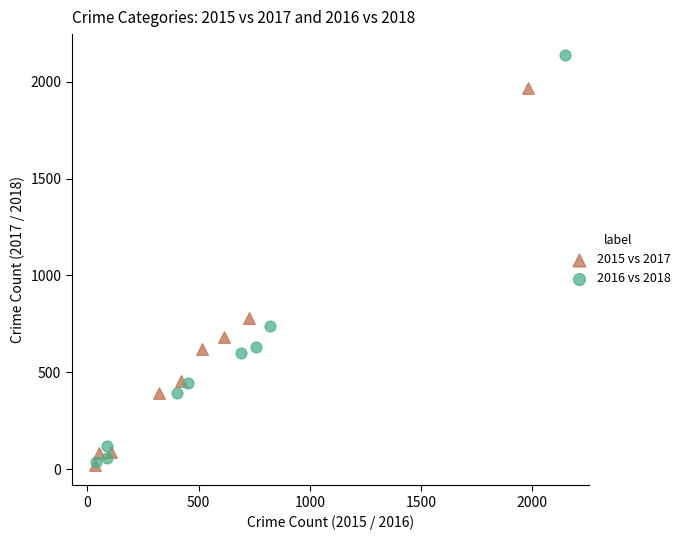

What are all the series names shown in the legend?

2015 vs 2017, 2016 vs 2018